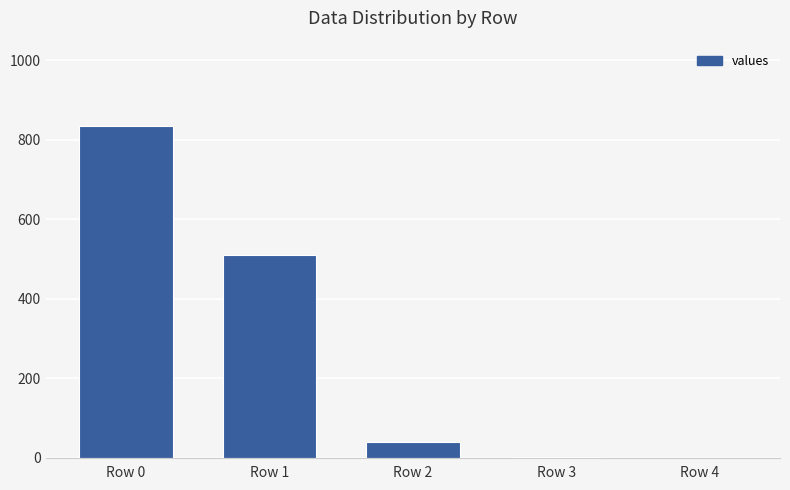

The chart shows a value of 834 at Row 0. True or false?

True